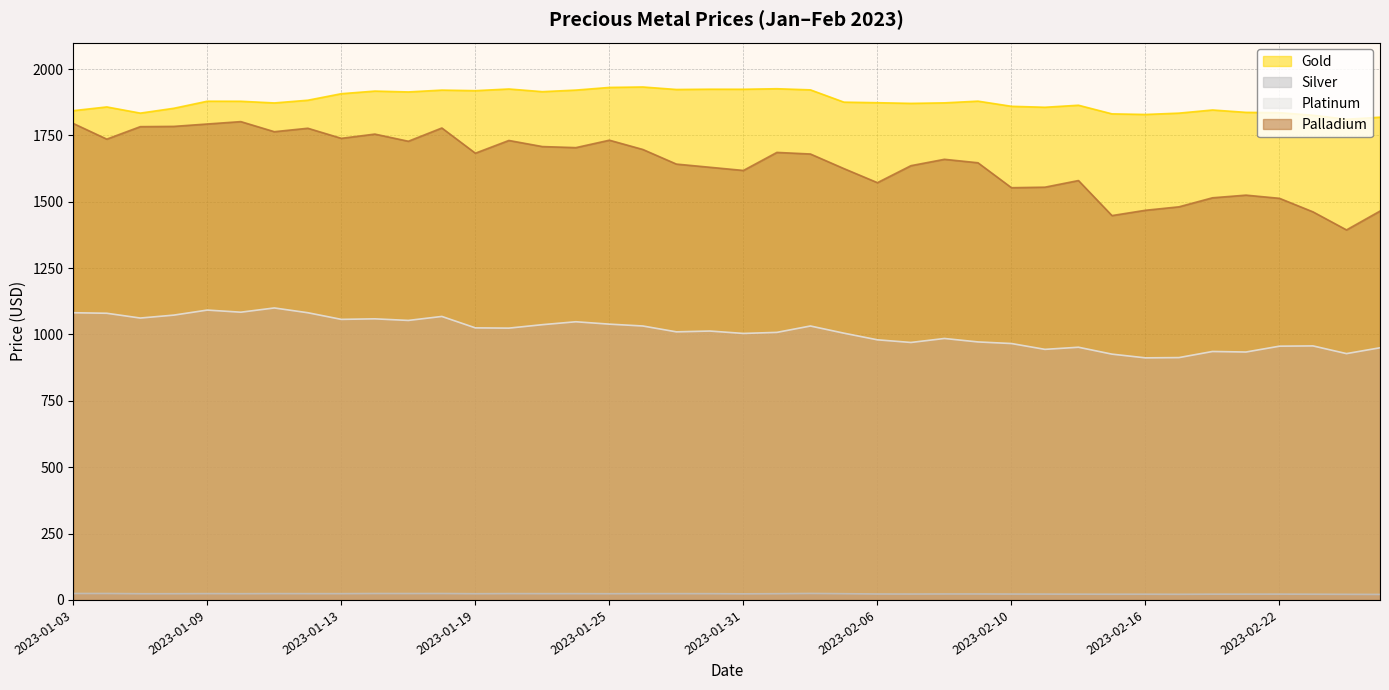

Reading left to right, extract all data points from this chart.

Gold: 2023-01-03=1843.2	2023-01-04=1857.3	2023-01-05=1834.0	2023-01-06=1852.2	2023-01-09=1878.8	2023-01-10=1878.7	2023-01-11=1872.3	2023-01-12=1882.5	2023-01-13=1907.2	2023-01-16=1917.0	2023-01-17=1913.8	2023-01-18=1920.7	2023-01-19=1918.6	2023-01-20=1924.9	2023-01-23=1914.8	2023-01-24=1920.8	2023-01-25=1930.8	2023-01-26=1932.5	2023-01-27=1923.0	2023-01-30=1924.1	2023-01-31=1923.9	2023-02-01=1925.9	2023-02-02=1921.7	2023-02-03=1875.3	2023-02-06=1873.2	2023-02-07=1870.7	2023-02-08=1872.7	2023-02-09=1879.1	2023-02-10=1859.7	2023-02-13=1856.0	2023-02-14=1863.7	2023-02-15=1831.2	2023-02-16=1829.0	2023-02-17=1834.0	2023-02-20=1845.8	2023-02-21=1836.8	2023-02-22=1835.8	2023-02-23=1826.0	2023-02-24=1811.0	2023-02-27=1818.7
Silver: 2023-01-03=24.3	2023-01-04=24.3	2023-01-05=23.4	2023-01-06=23.5	2023-01-09=23.9	2023-01-10=23.5	2023-01-11=23.9	2023-01-12=23.7	2023-01-13=23.7	2023-01-16=24.2	2023-01-17=24.1	2023-01-18=24.2	2023-01-19=23.4	2023-01-20=23.9	2023-01-23=23.7	2023-01-24=23.7	2023-01-25=23.4	2023-01-26=23.7	2023-01-27=23.7	2023-01-30=23.6	2023-01-31=23.0	2023-02-01=23.5	2023-02-02=24.4	2023-02-03=23.5	2023-02-06=22.4	2023-02-07=22.2	2023-02-08=22.4	2023-02-09=22.5	2023-02-10=22.1	2023-02-13=22.0	2023-02-14=21.7	2023-02-15=21.5	2023-02-16=21.6	2023-02-17=21.2	2023-02-20=21.7	2023-02-21=21.8	2023-02-22=21.9	2023-02-23=21.5	2023-02-24=21.1	2023-02-27=20.7
Platinum: 2023-01-03=1082.0	2023-01-04=1080.0	2023-01-05=1062.0	2023-01-06=1073.0	2023-01-09=1092.0	2023-01-10=1084.0	2023-01-11=1100.0	2023-01-12=1082.0	2023-01-13=1057.0	2023-01-16=1059.0	2023-01-17=1053.0	2023-01-18=1068.0	2023-01-19=1025.0	2023-01-20=1024.0	2023-01-23=1037.0	2023-01-24=1048.0	2023-01-25=1039.0	2023-01-26=1032.0	2023-01-27=1010.0	2023-01-30=1013.0	2023-01-31=1004.0	2023-02-01=1008.0	2023-02-02=1032.0	2023-02-03=1005.0	2023-02-06=980.0	2023-02-07=970.0	2023-02-08=985.0	2023-02-09=972.0	2023-02-10=966.0	2023-02-13=944.0	2023-02-14=952.0	2023-02-15=926.0	2023-02-16=912.0	2023-02-17=913.0	2023-02-20=936.0	2023-02-21=934.0	2023-02-22=956.0	2023-02-23=957.0	2023-02-24=928.0	2023-02-27=950.0
Palladium: 2023-01-03=1795.0	2023-01-04=1736.0	2023-01-05=1783.0	2023-01-06=1784.0	2023-01-09=1793.0	2023-01-10=1802.0	2023-01-11=1764.0	2023-01-12=1777.0	2023-01-13=1739.0	2023-01-16=1755.0	2023-01-17=1728.0	2023-01-18=1778.0	2023-01-19=1683.0	2023-01-20=1731.0	2023-01-23=1708.0	2023-01-24=1704.0	2023-01-25=1732.0	2023-01-26=1697.0	2023-01-27=1642.0	2023-01-30=1630.0	2023-01-31=1618.0	2023-02-01=1686.0	2023-02-02=1680.0	2023-02-03=1625.0	2023-02-06=1572.0	2023-02-07=1636.0	2023-02-08=1660.0	2023-02-09=1647.0	2023-02-10=1553.0	2023-02-13=1555.0	2023-02-14=1580.0	2023-02-15=1448.0	2023-02-16=1468.0	2023-02-17=1481.0	2023-02-20=1515.0	2023-02-21=1525.0	2023-02-22=1513.0	2023-02-23=1462.0	2023-02-24=1394.0	2023-02-27=1465.0